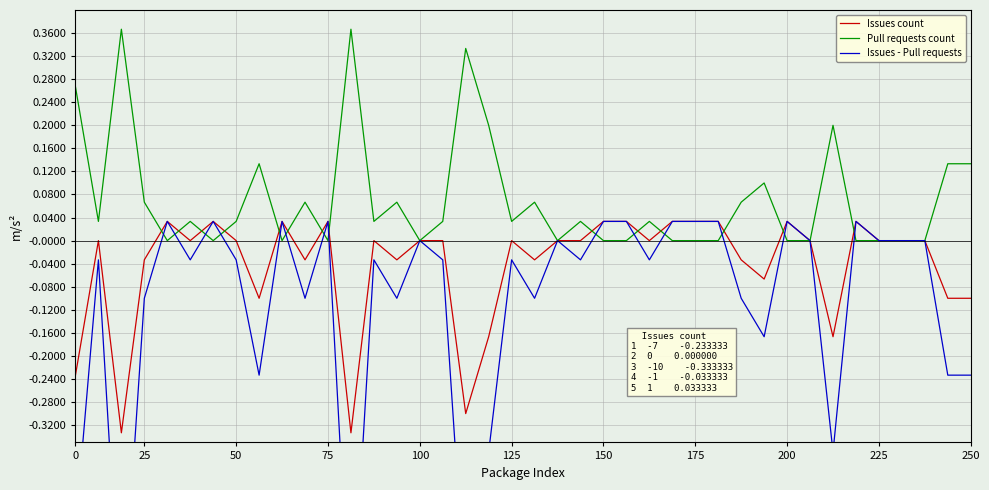

How many values in Issues count are above zero?

11